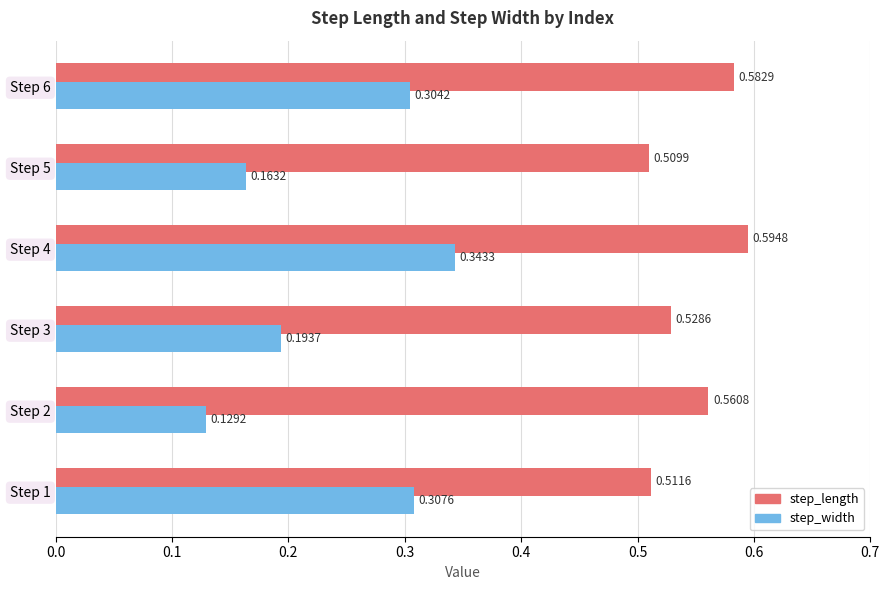

At how many categories does at least one series exceed 0?

6